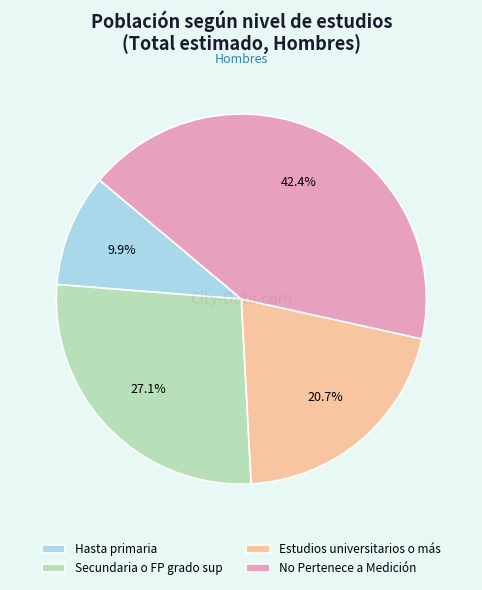

Rank the categories by value from lowest to highest.

Hasta primaria, Estudios universitarios o más, Secundaria o FP grado sup, No Pertenece a Medición